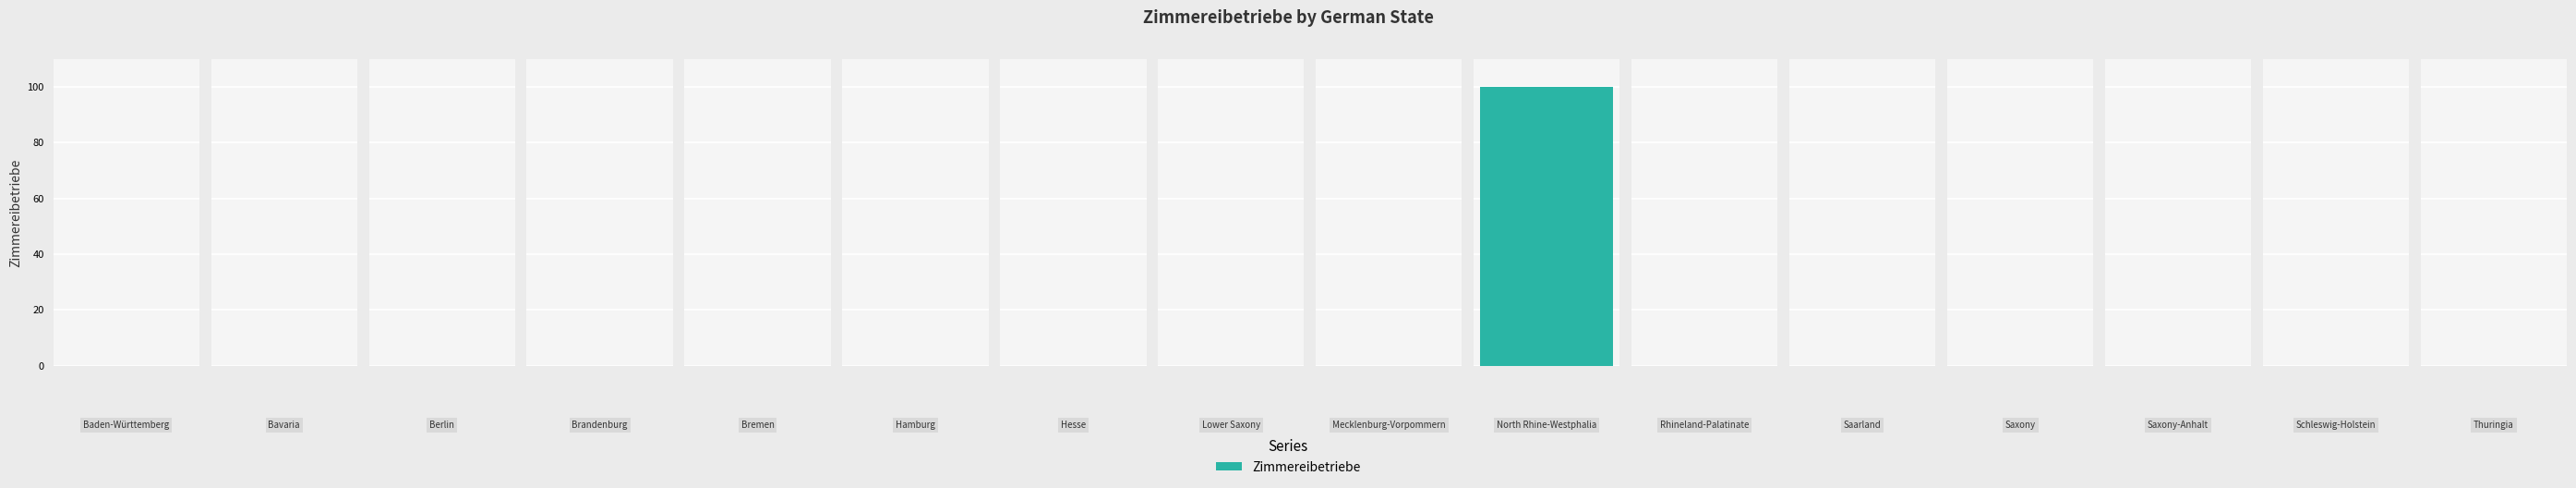

Reading right to left, extract all data points from this chart.

0	0	0	0	0	0	100	0	0	0	0	0	0	0	0	0